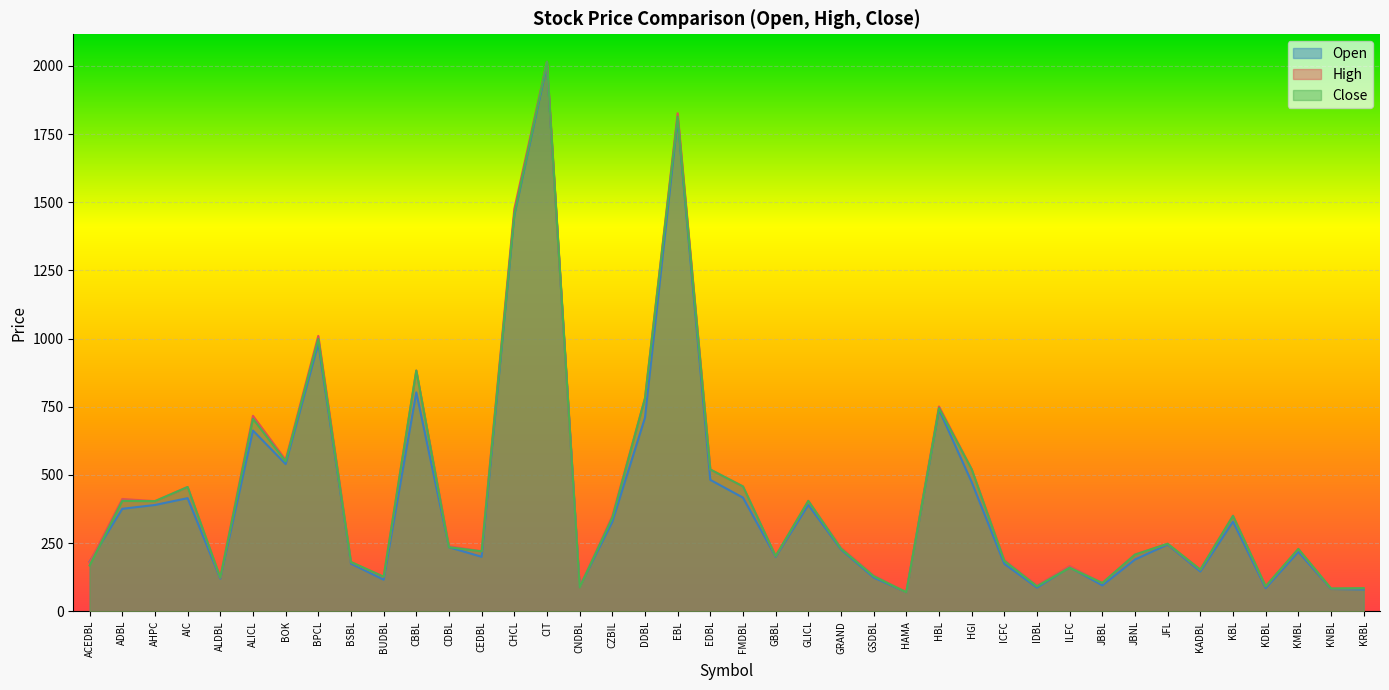

What is the label of the 30th point from the right?

CBBL